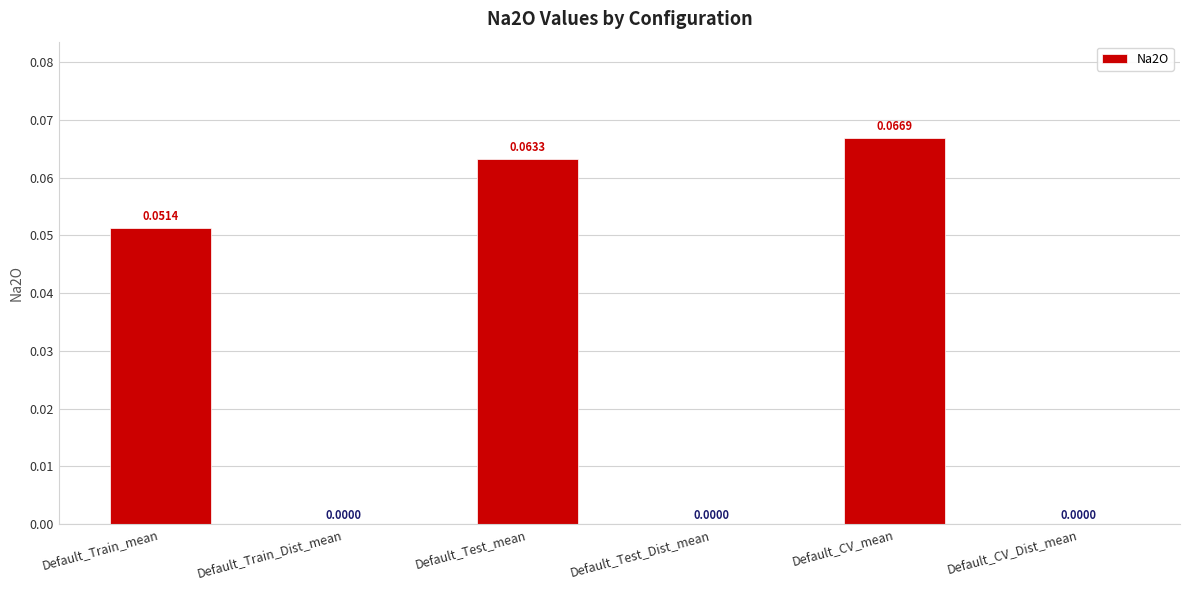

Are the bars horizontal?

No